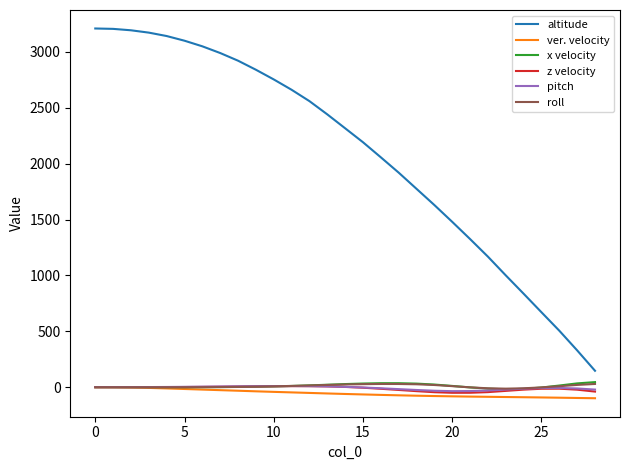

What is the minimum value shown in the chart?

-99.1